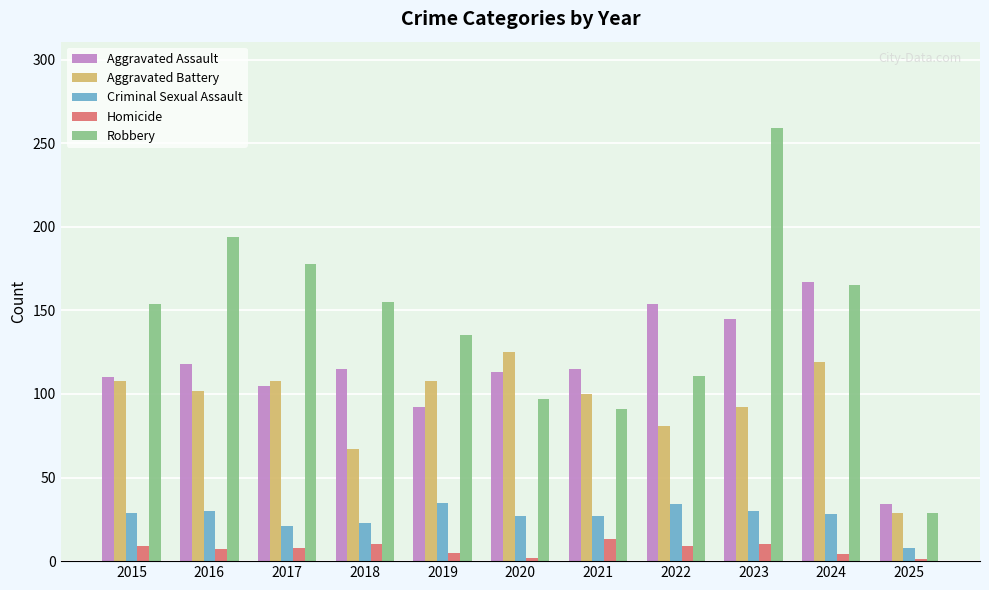

The value of Aggravated Assault at 2020 is 183. True or false?

False